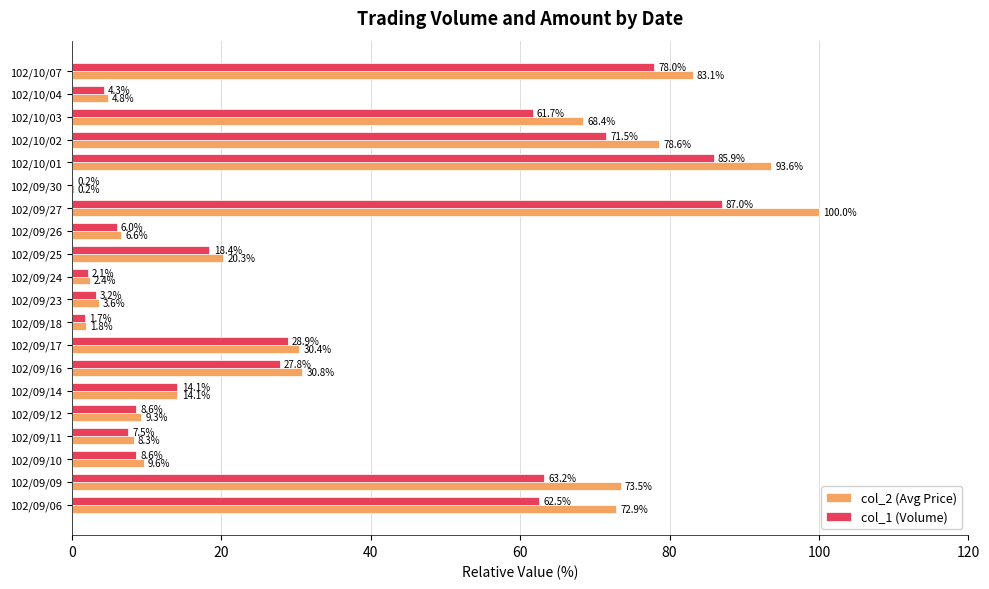

At which category is the sum across all series the highest?

102/09/27